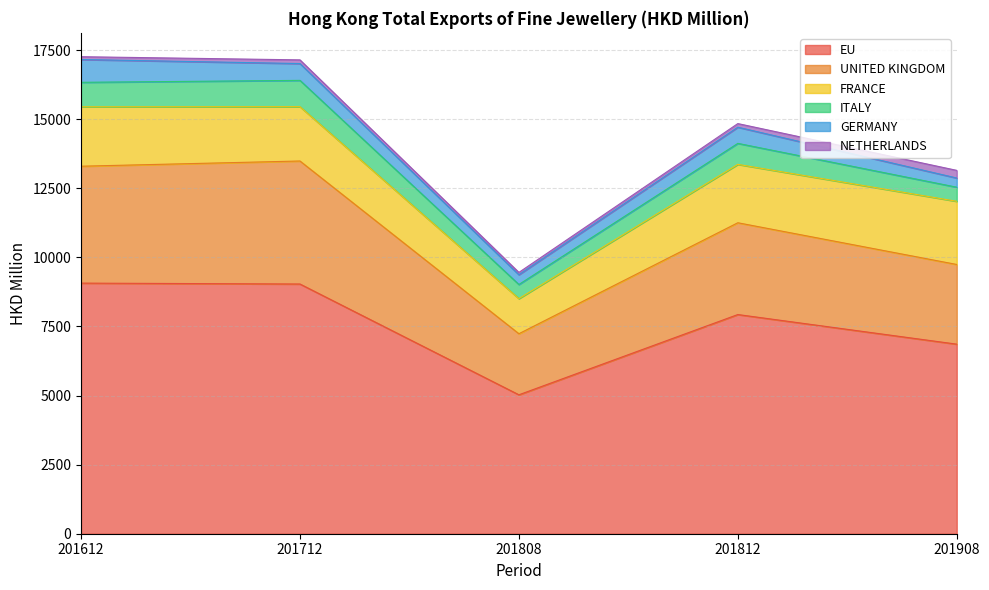

How many data points in UNITED KINGDOM are above 3321?

3